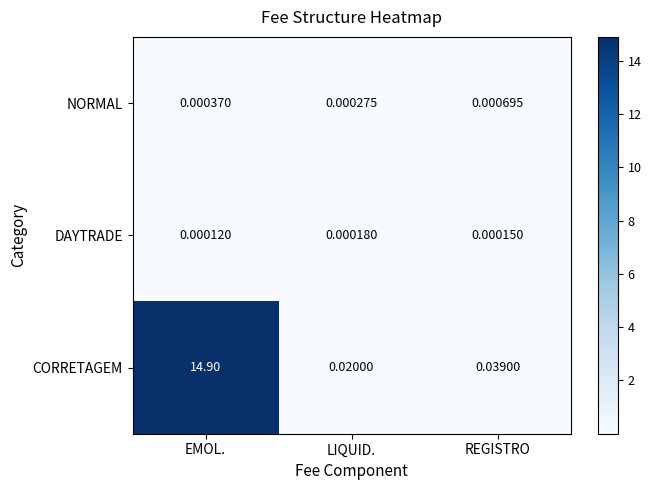

At REGISTRO, list the series in order from smallest to largest.

DAYTRADE, NORMAL, CORRETAGEM